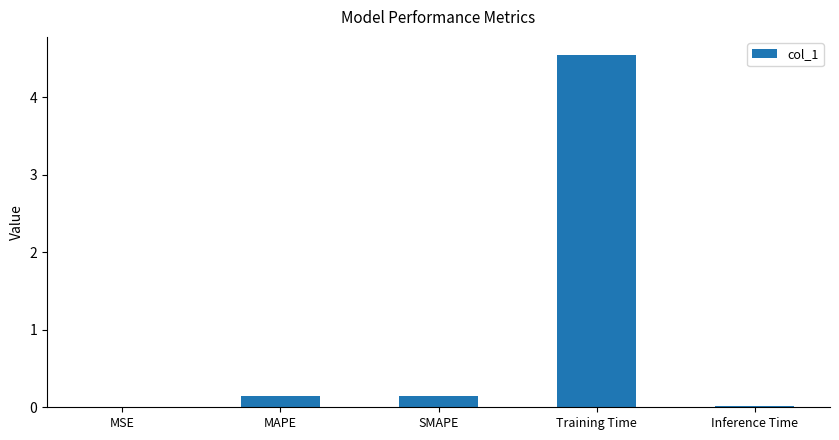

What is the difference between the values at Inference Time and MAPE?

0.1